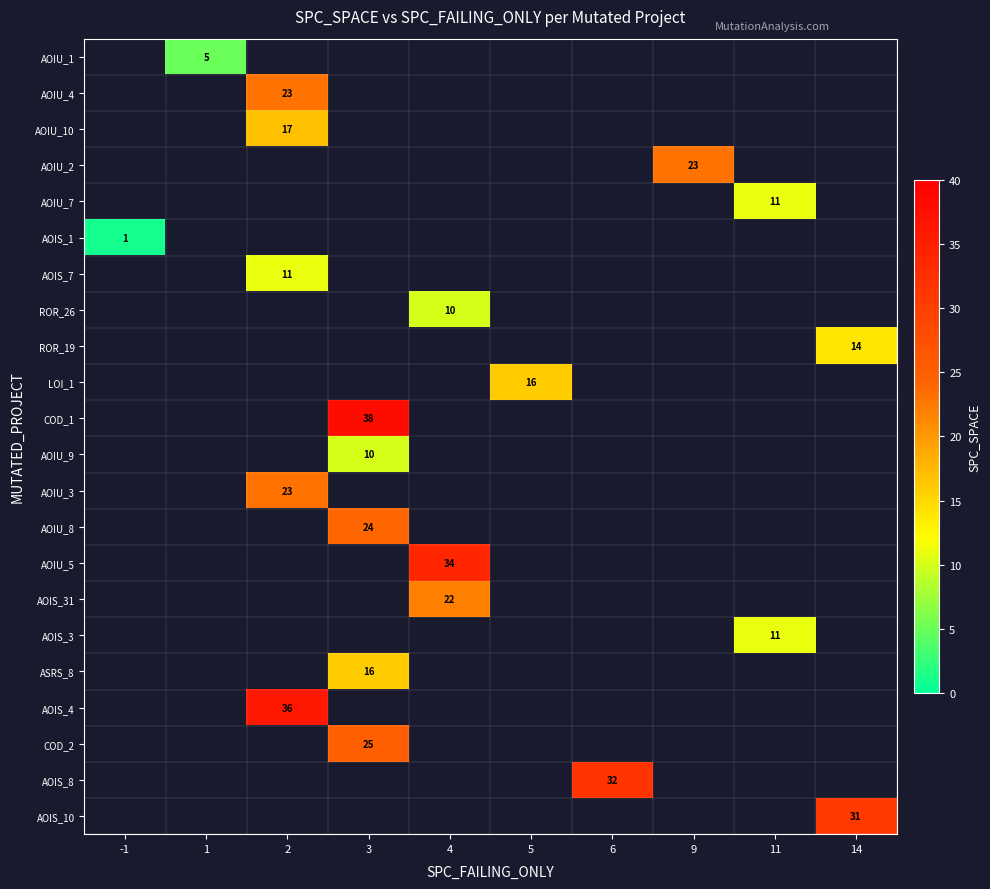

Between 2 and 11, which is larger?

11